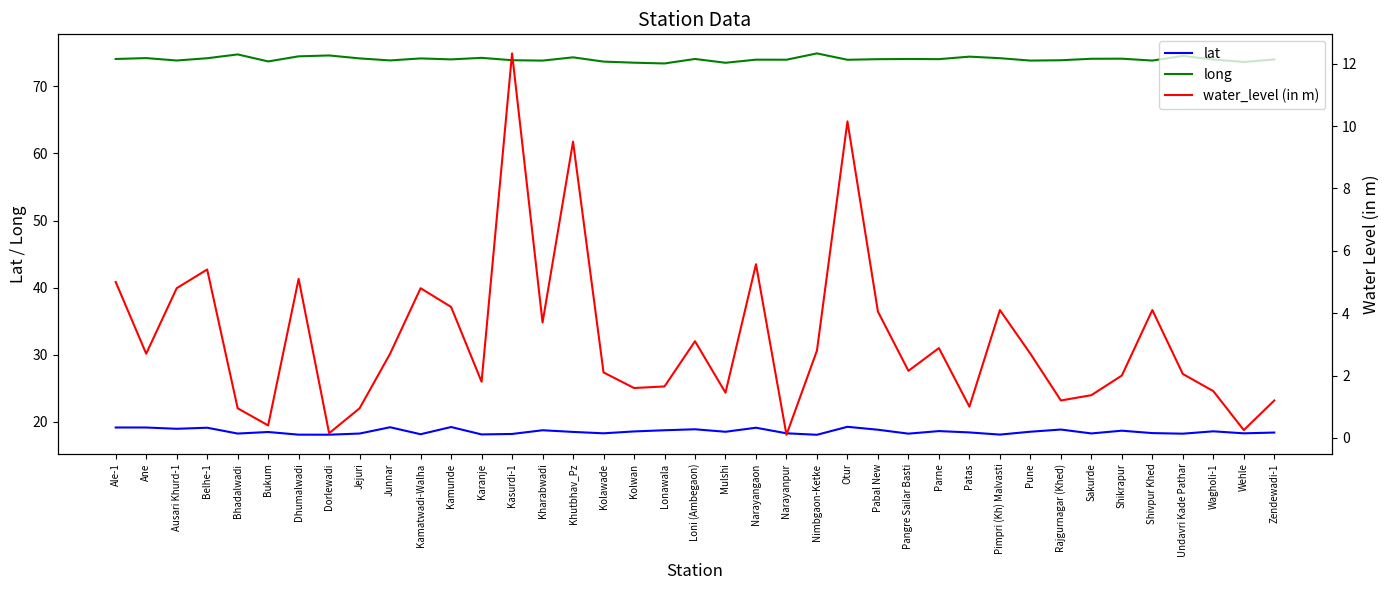

True or false: lat has more than 0 points higher than both neighbors.

True